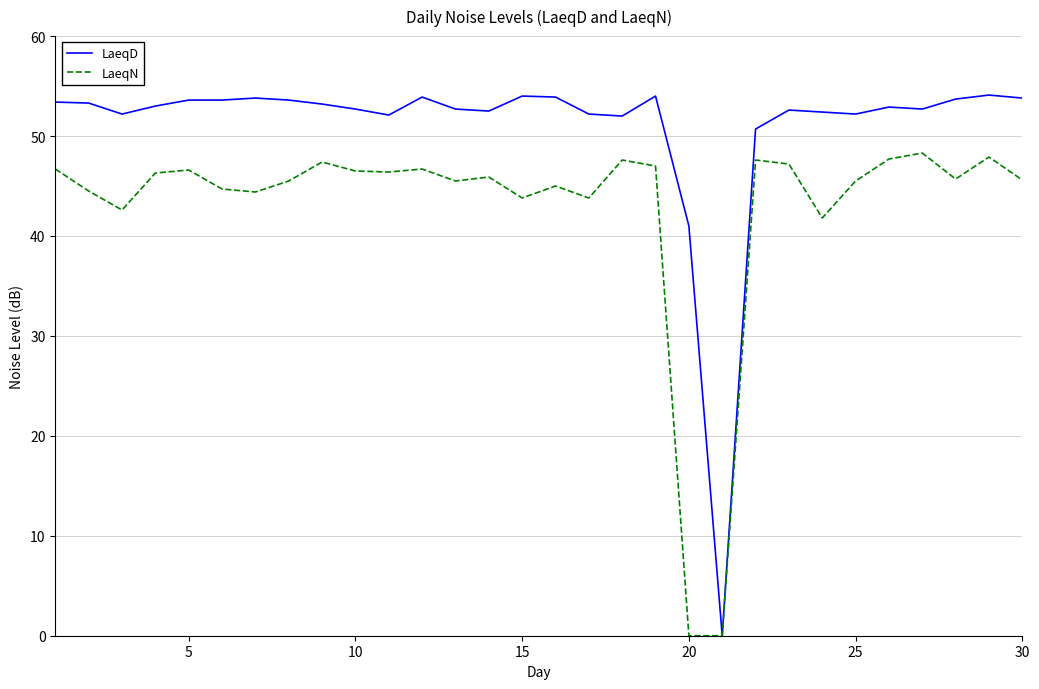

What is the highest value of the LaeqN series?

48.3